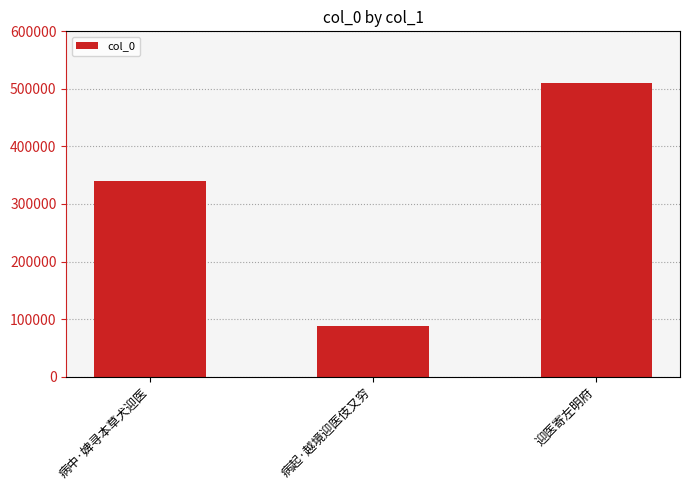

How many distinct data groups are displayed?

1